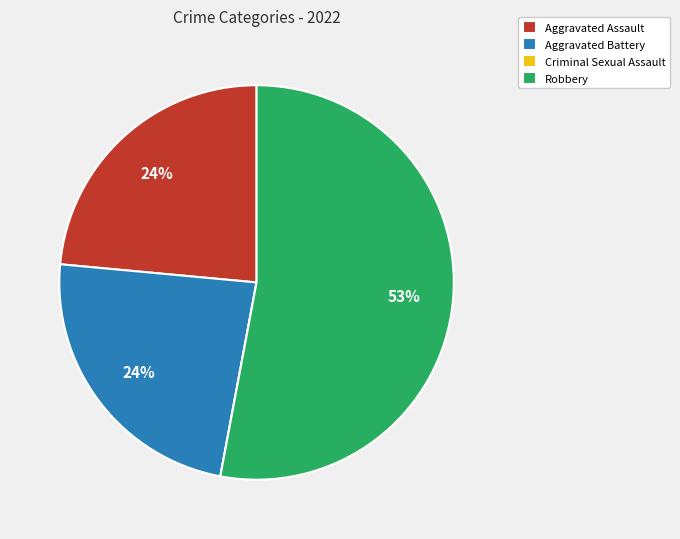

To the nearest percent, what is the combined percentage of Robbery and Aggravated Assault?

76%